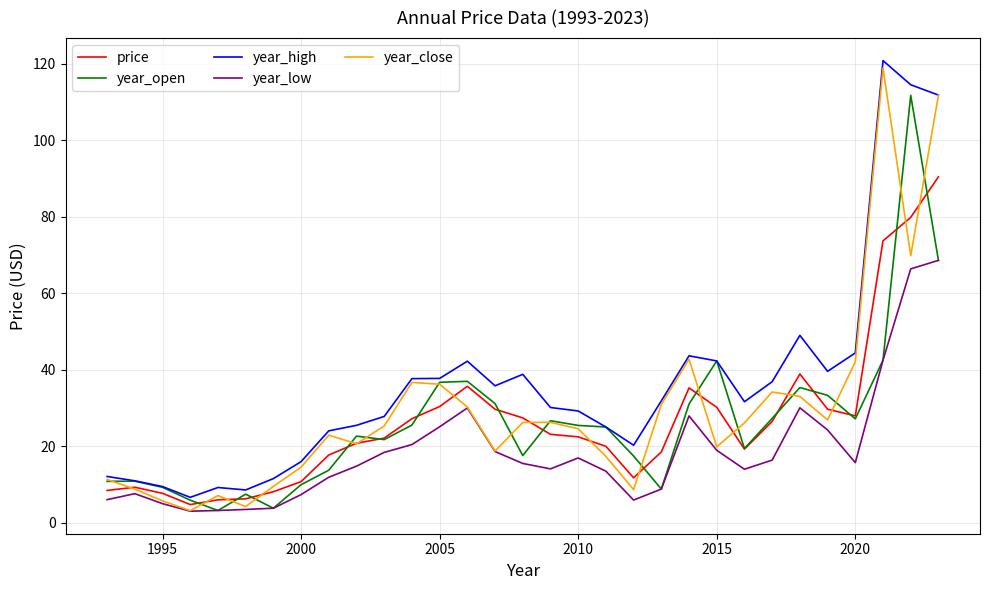

What is the greatest value displayed?

120.8